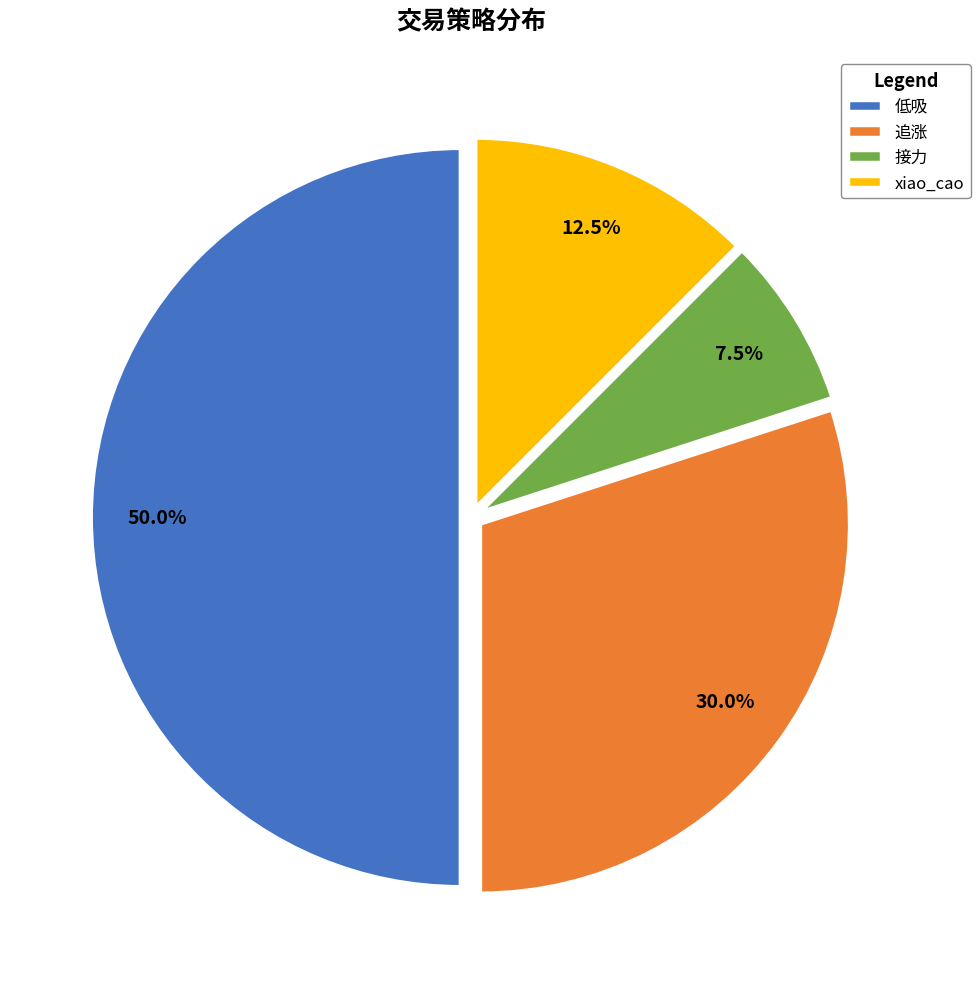

Does 追涨 represent more than half of the total?

No